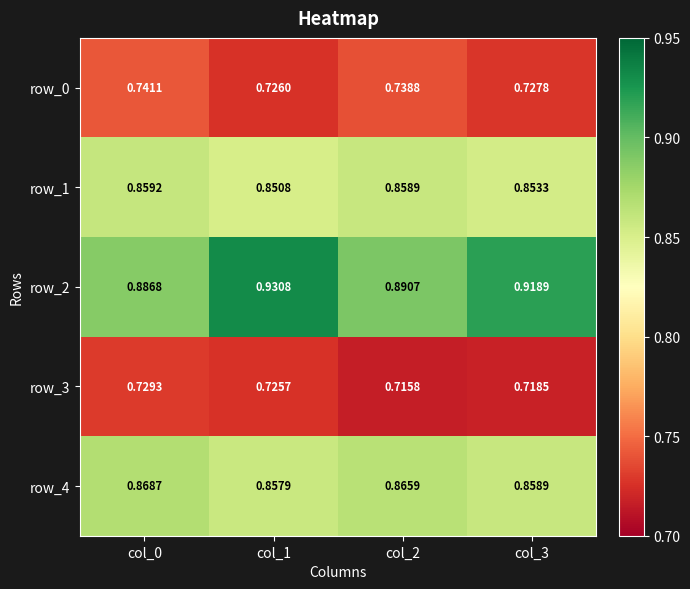

Which label corresponds to the smallest value in the chart?

col_2